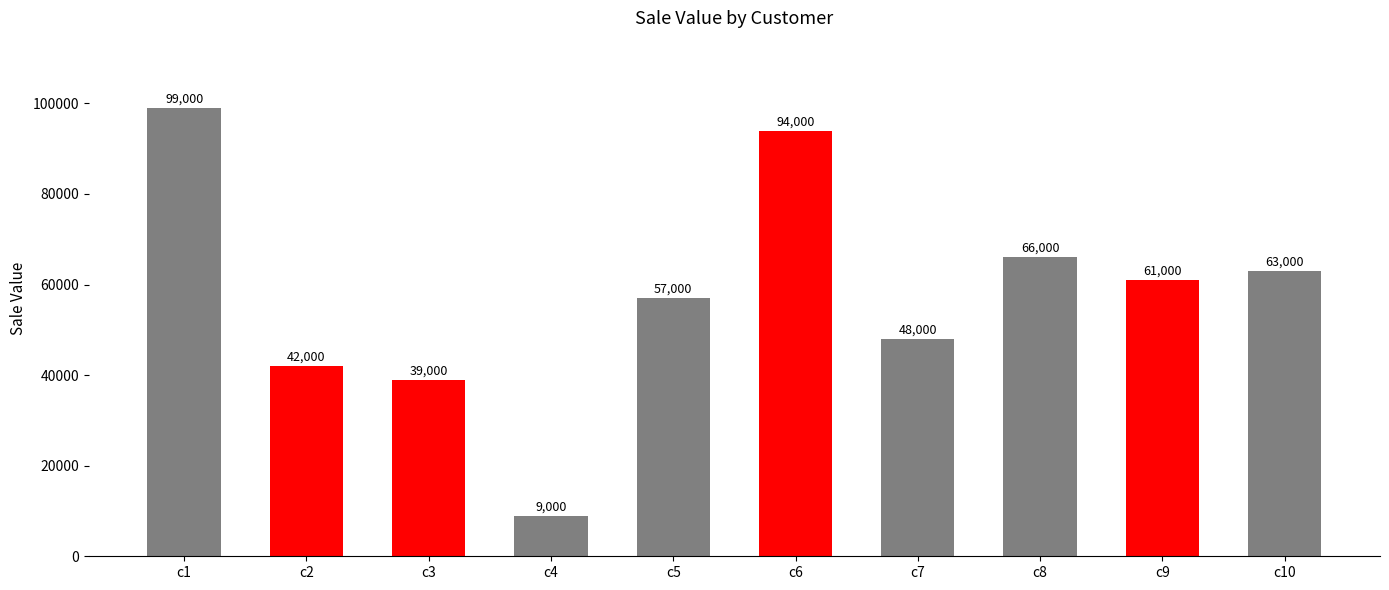

What is the approximate value at c6, to the nearest 50?

94000